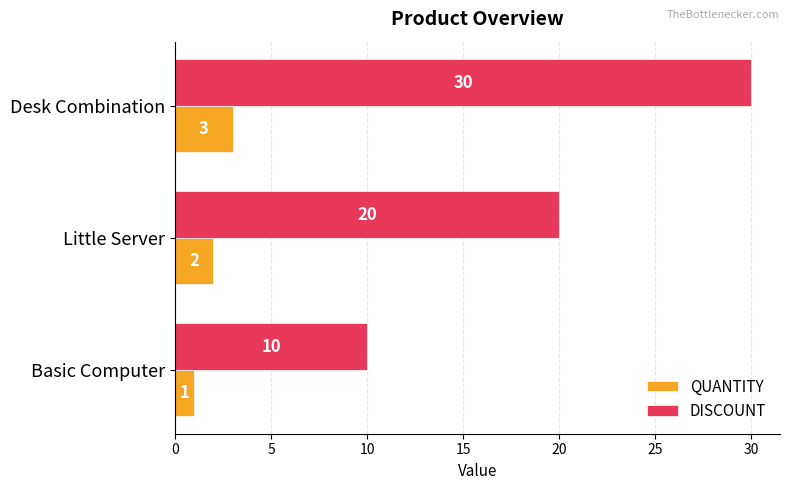

How many DISCOUNT values are between 10 and 30?

3